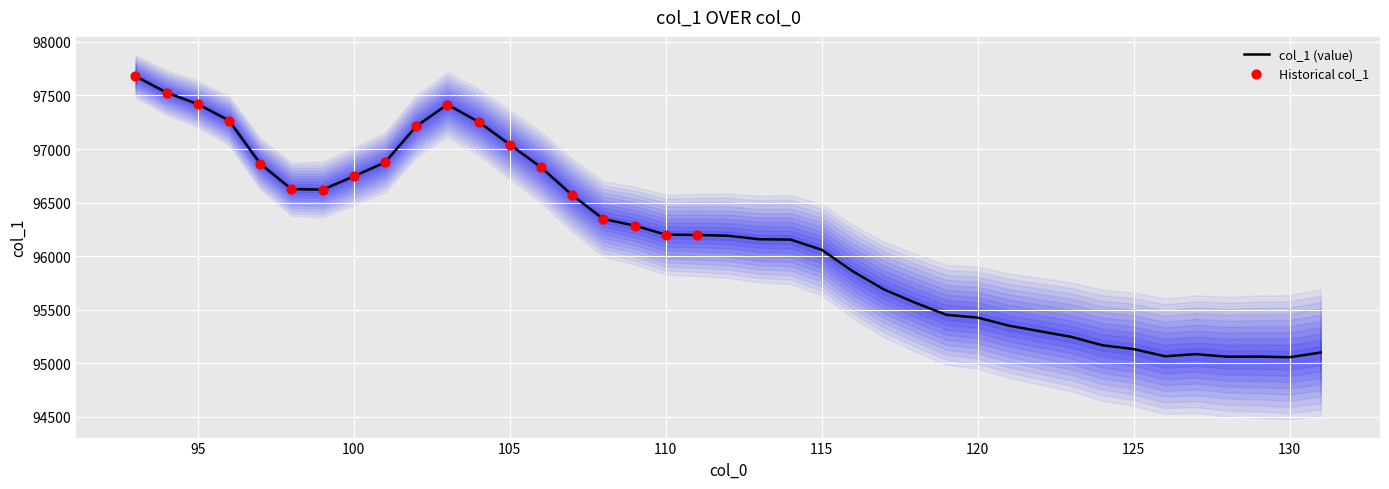

Between 117 and 95, which is larger?

95